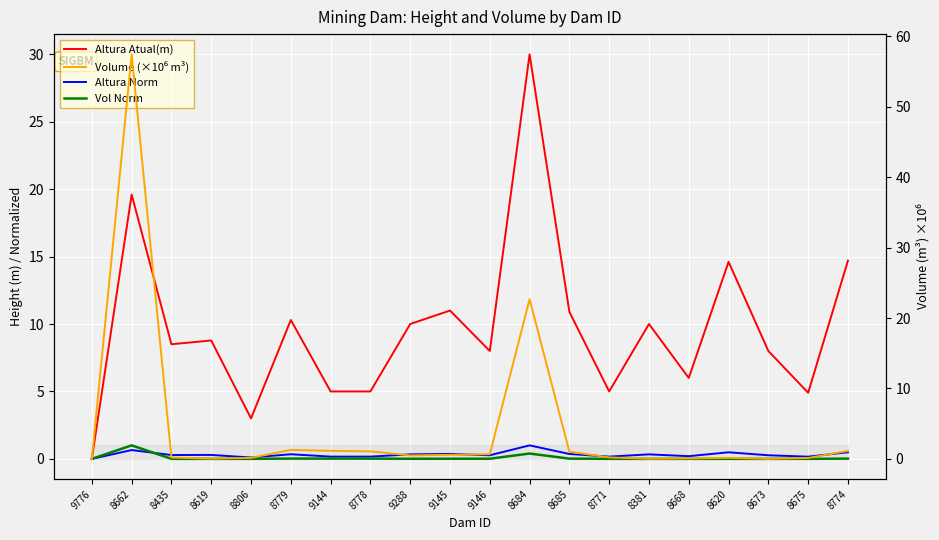

What is the label of the 2nd point from the left?

8662